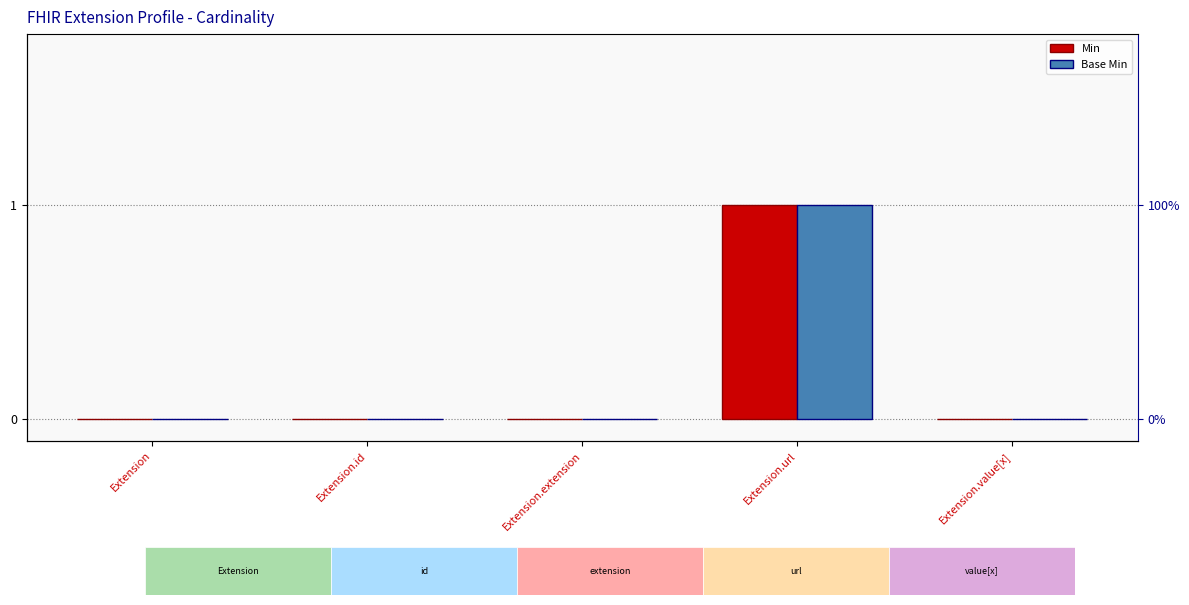

The value of Base Min at Extension.url is 1. True or false?

True